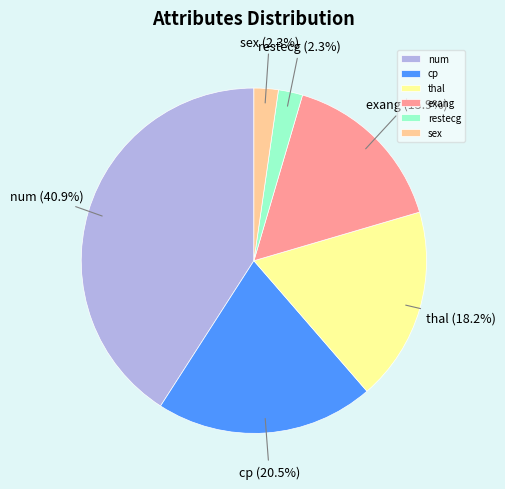

To the nearest percent, what percentage of the pie is num?

41%